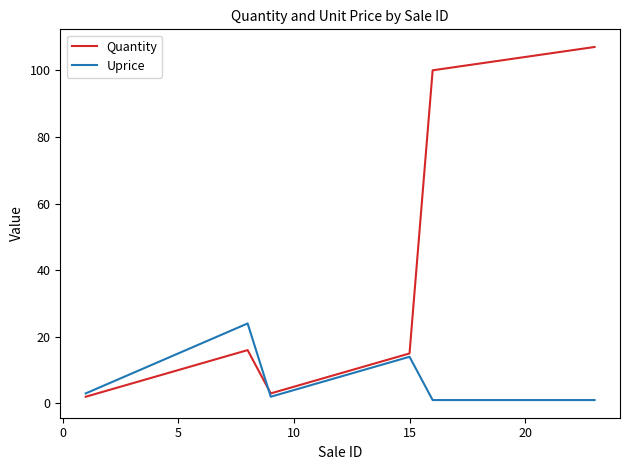

How many interior local peaks does the Quantity series have?

1